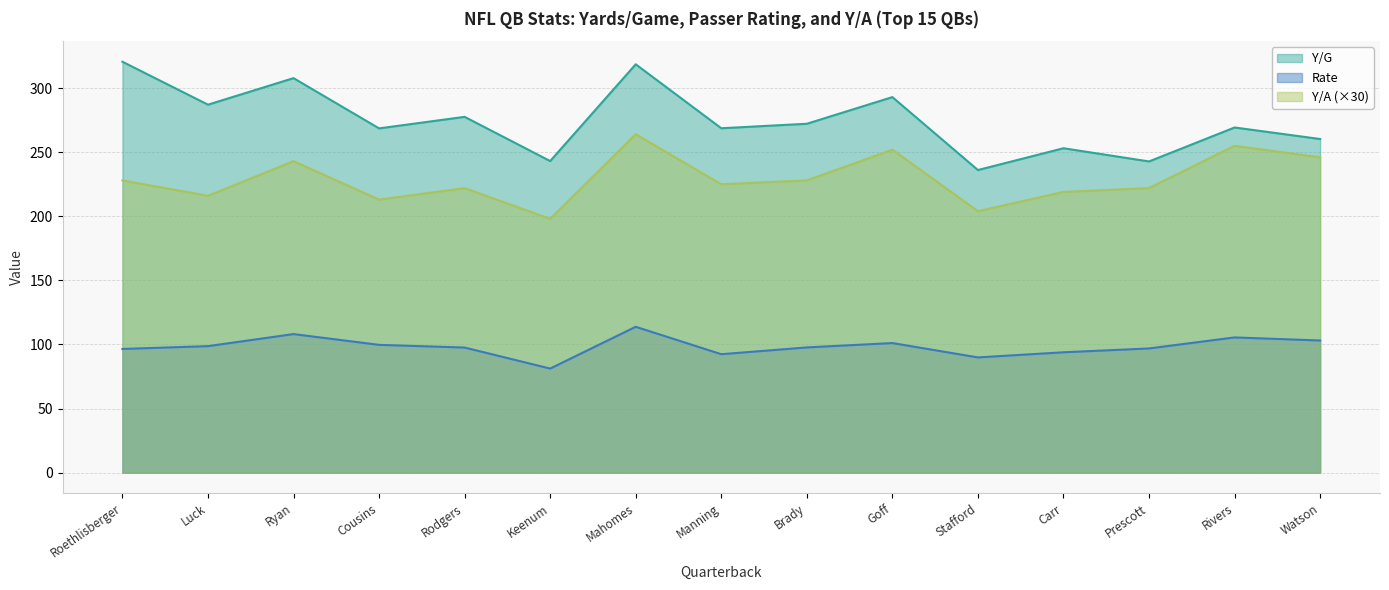

Reading left to right, what are all the values shown in this chart?

Y/G: 320.6	287.1	307.8	268.6	277.6	243.1	318.6	268.7	272.2	293.0	236.1	253.1	242.8	269.3	260.3
Rate: 96.5	98.7	108.1	99.7	97.6	81.2	113.8	92.4	97.7	101.1	89.9	93.9	96.9	105.5	103.1
Y/A: 228.0	216.0	243.0	213.0	222.0	198.0	264.0	225.0	228.0	252.0	204.0	219.0	222.0	255.0	246.0